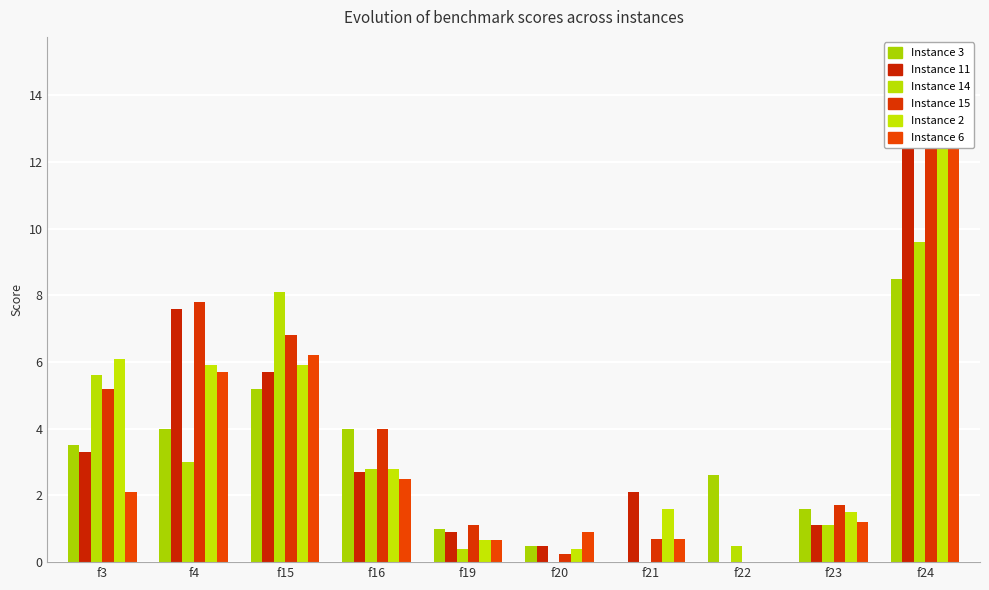

At which category does the chart reach its peak across all series?

f24